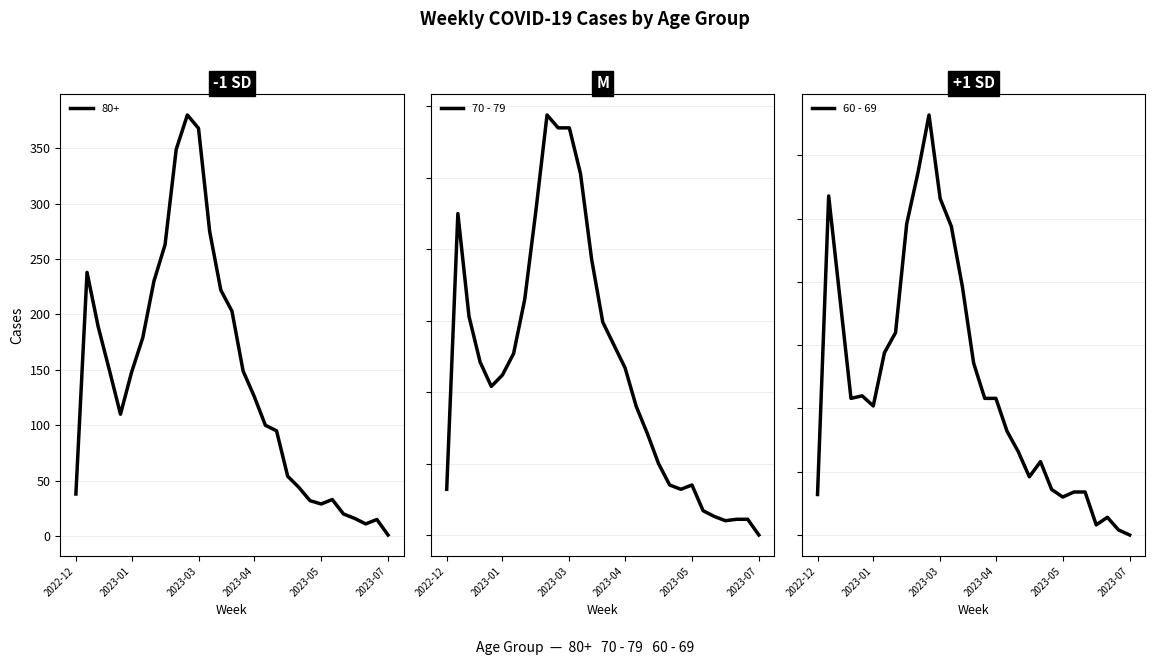

The value of 80+ at 2023-01 is 239. True or false?

False